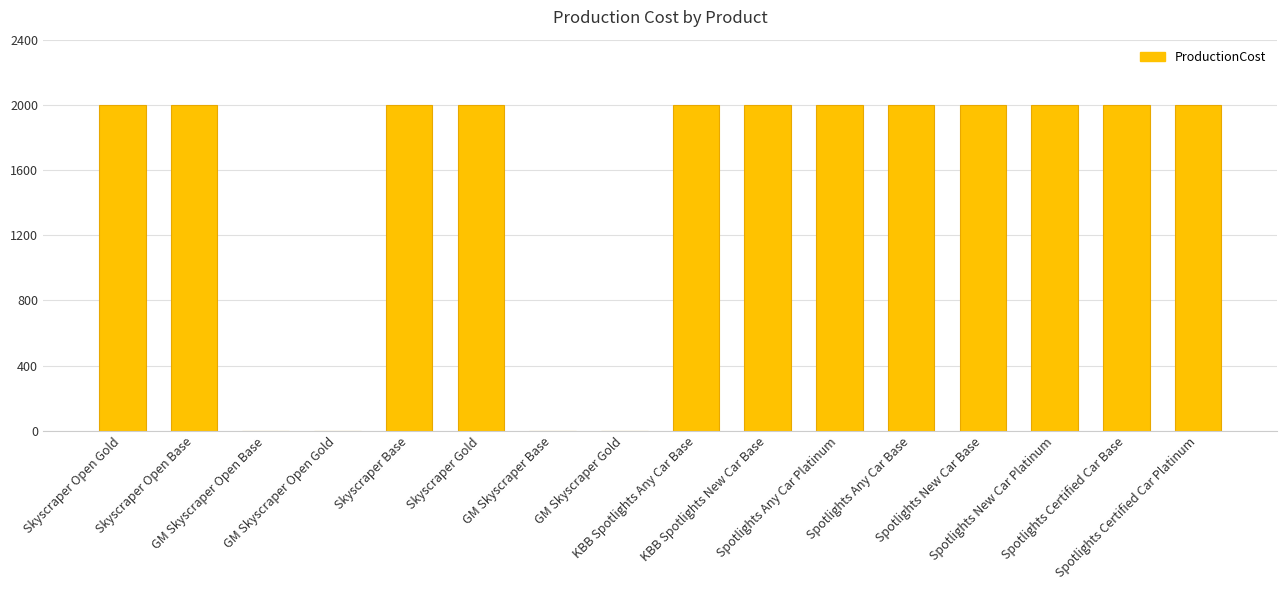

Reading right to left, what are all the values shown in this chart?

2000	2000	2000	2000	2000	2000	2000	2000	0	0	2000	2000	0	0	2000	2000